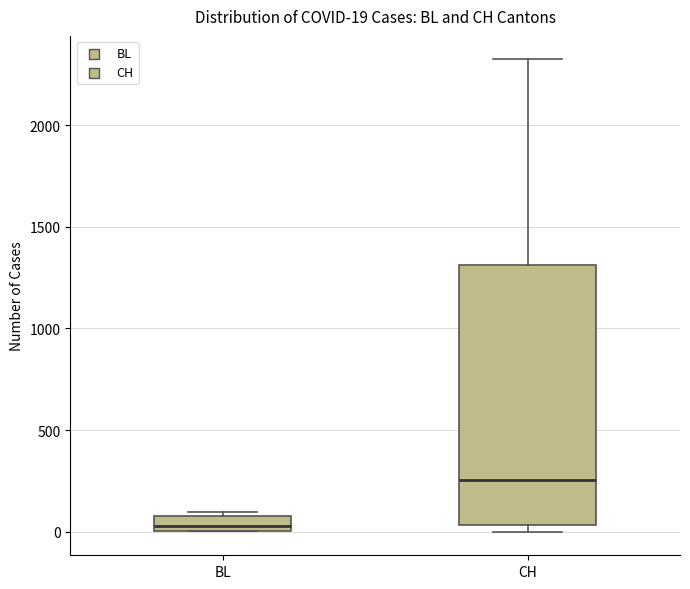

Which box is the tallest, from its lower edge to its upper edge?

CH